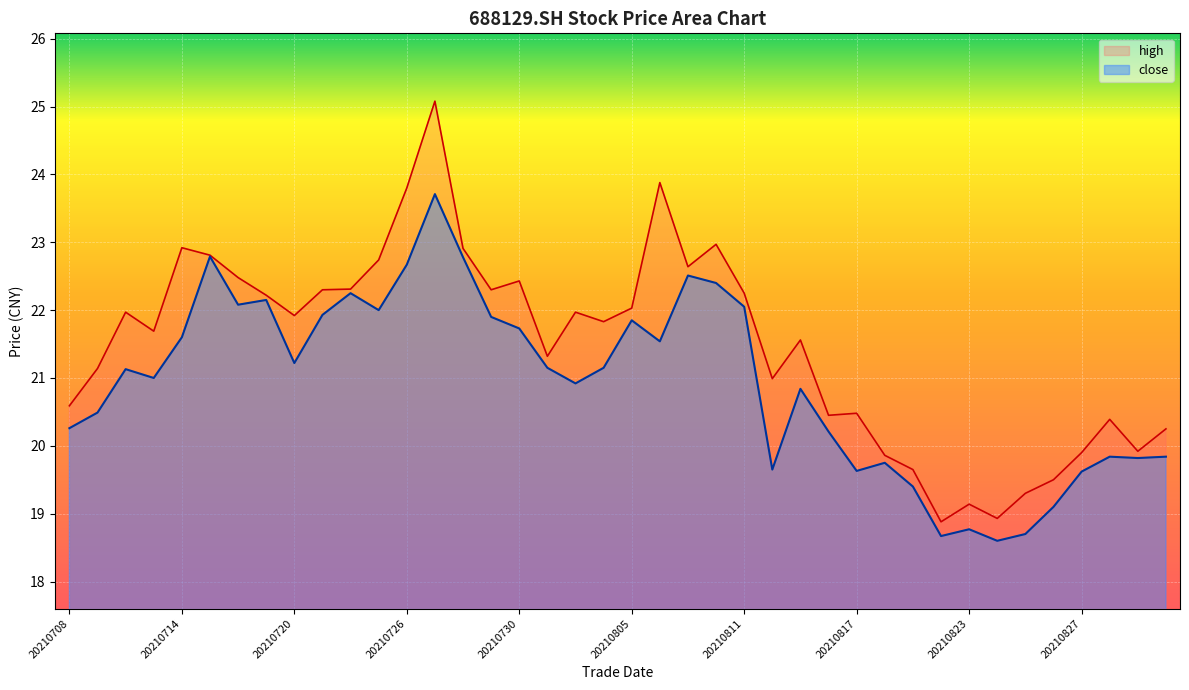

Between 20210812 and 20210826, which series saw the biggest shift?

high